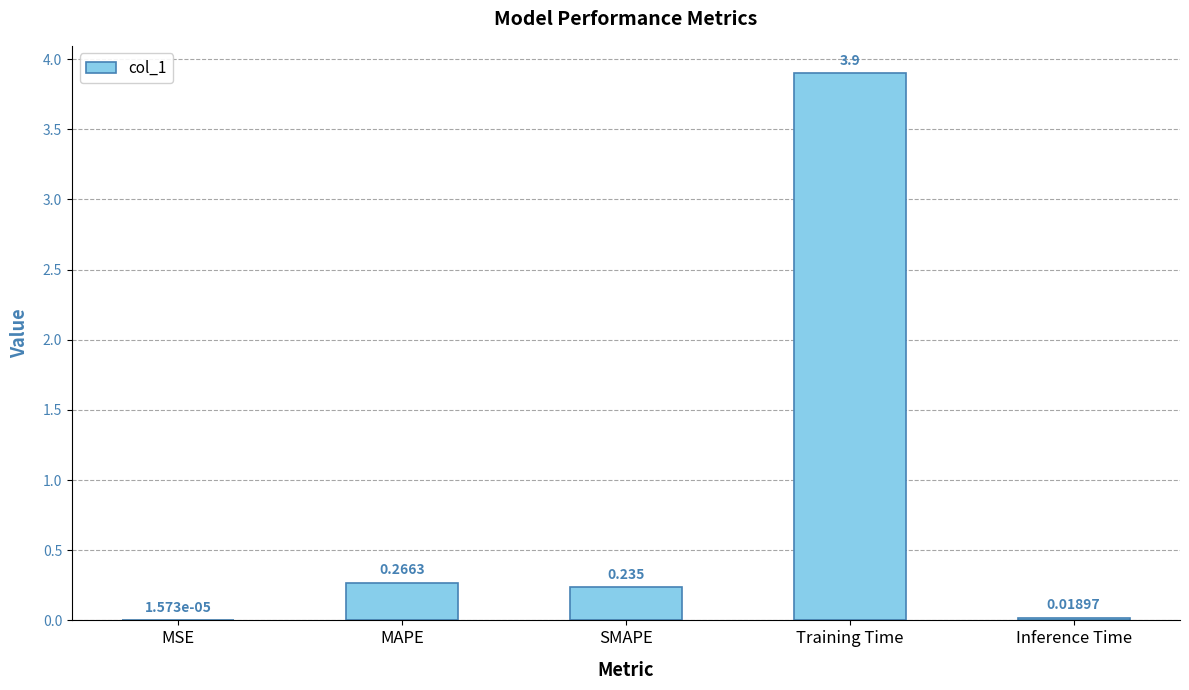

Between SMAPE and MAPE, which is larger?

MAPE